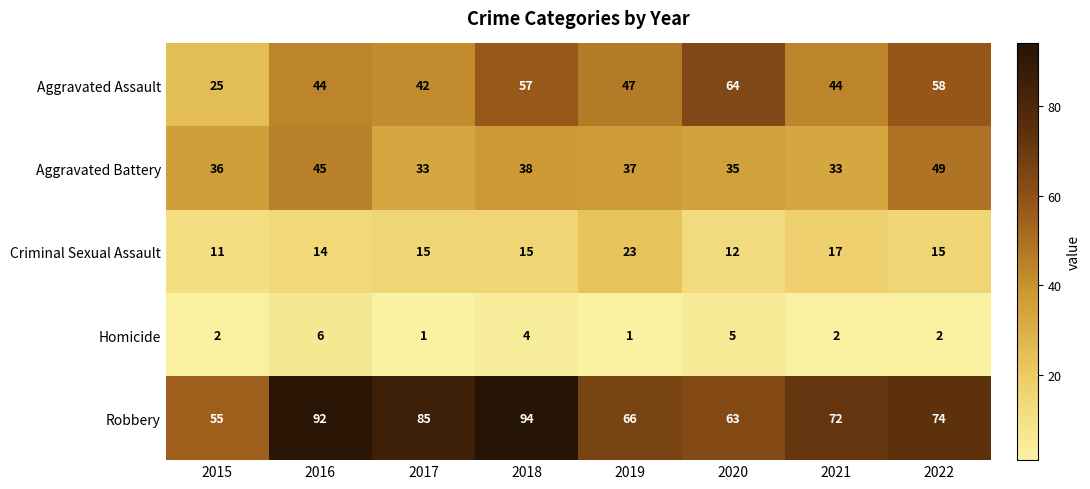

The value of Homicide at 2017 is 1. True or false?

True